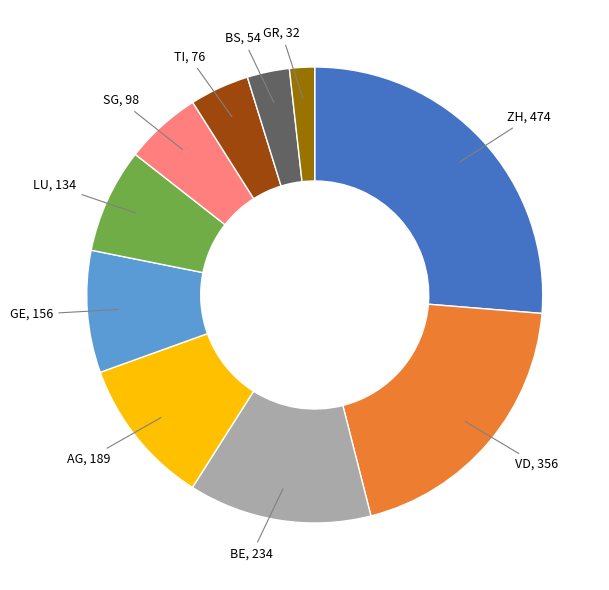

Which has a higher value, ZH or GR?

ZH